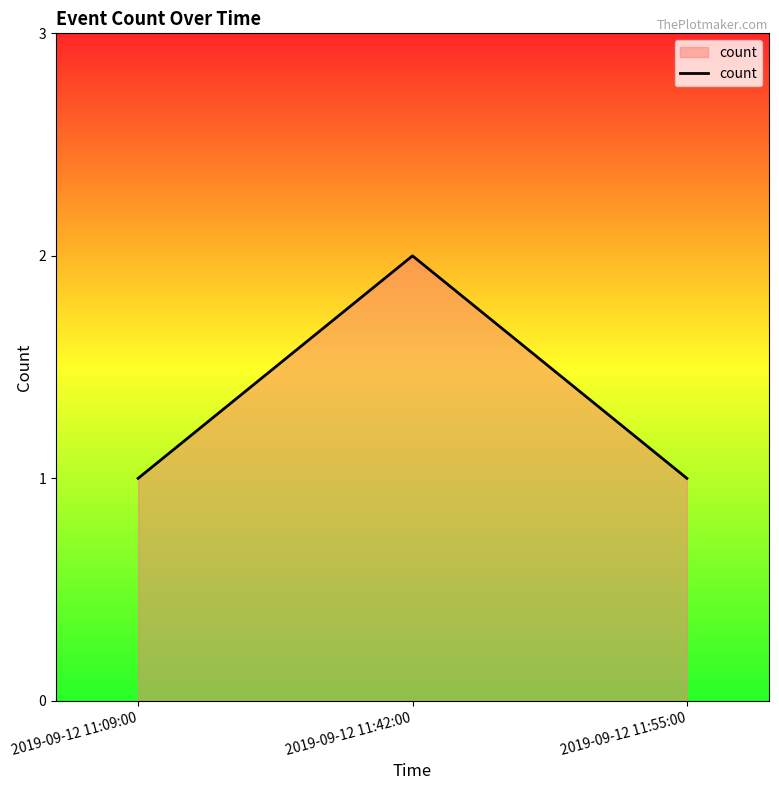

What is the sum of the values at 2019-09-12 11:09:00 and 2019-09-12 11:42:00?

3